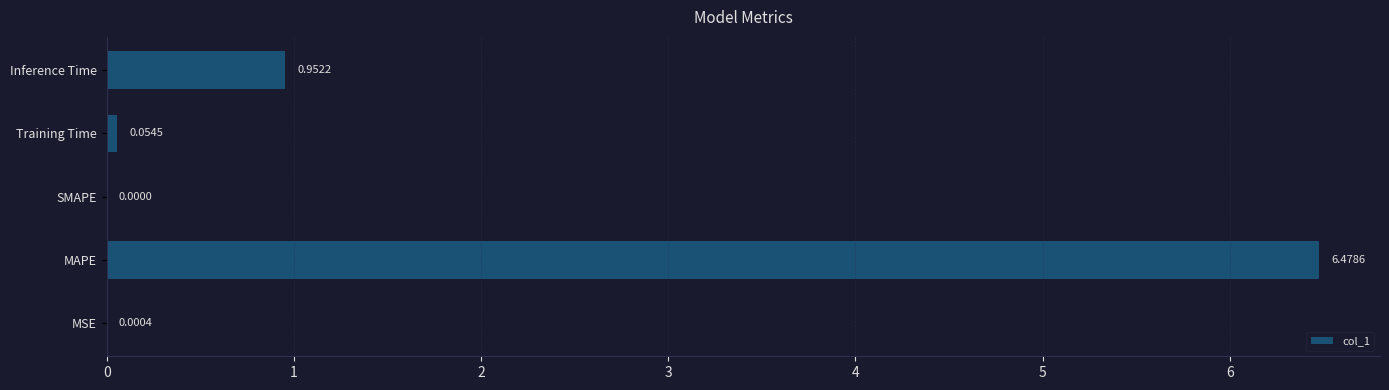

Which label corresponds to the largest value in the chart?

MAPE